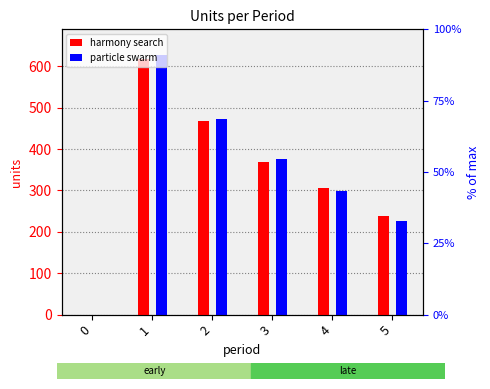

Count the particle swarm values in the range 226 to 474.

4